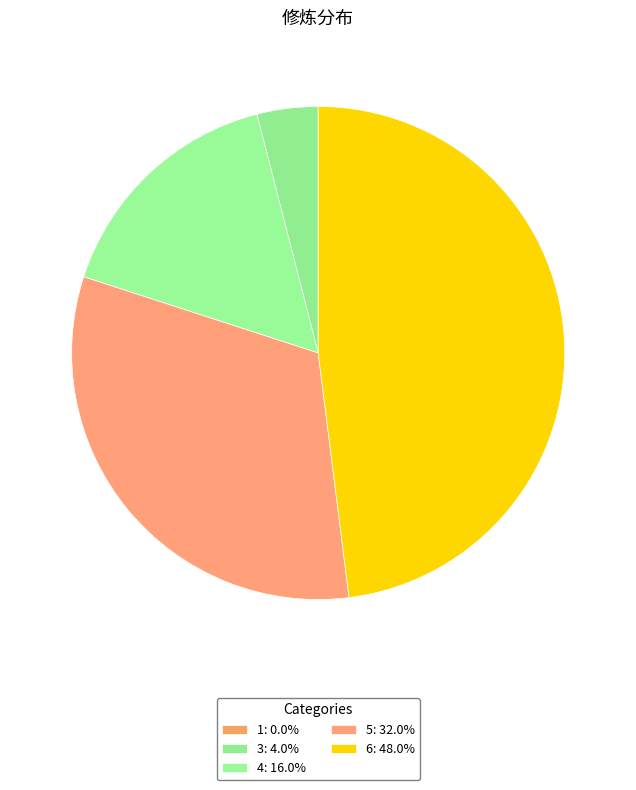

Is it true that 5 is 32% of the pie?

True